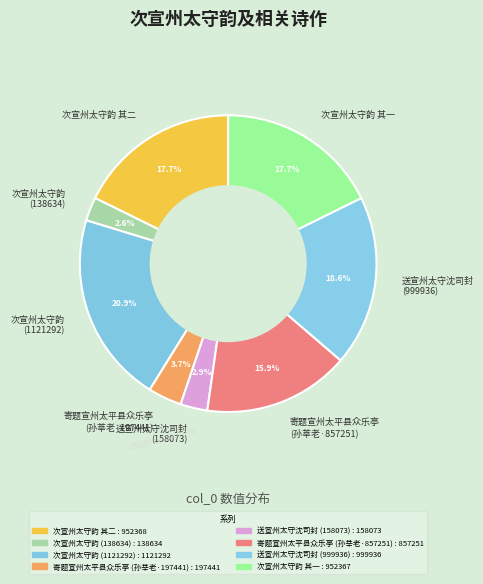

To the nearest percent, what is the difference between the largest and smallest slice percentages?

18%